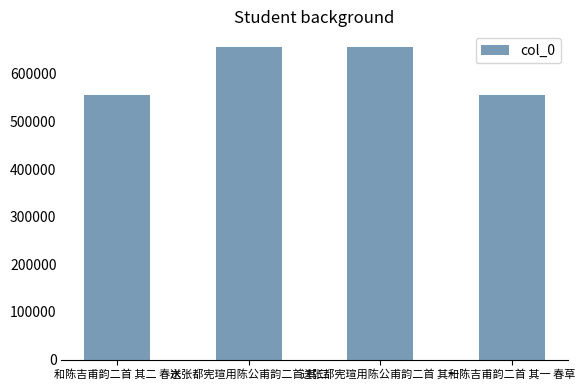

What is the label of the 1st bar from the right?

和陈吉甫韵二首 其一 春草